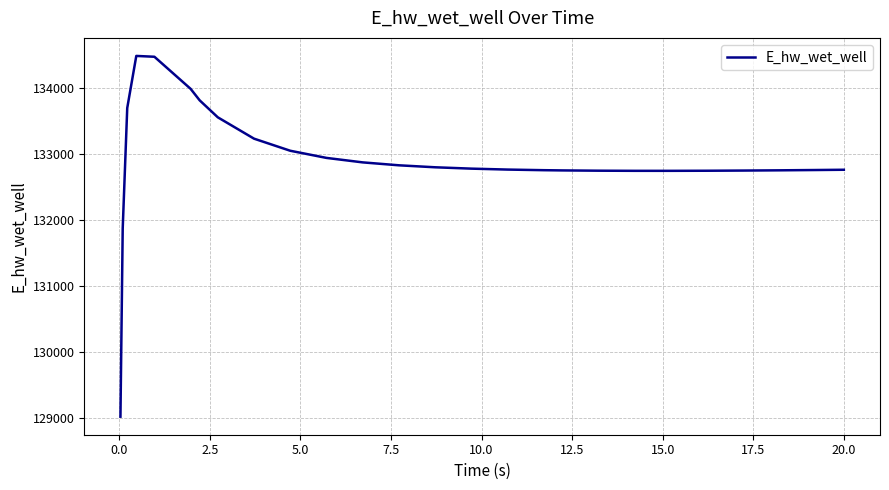

What is the maximum value shown in the chart?

134480.6